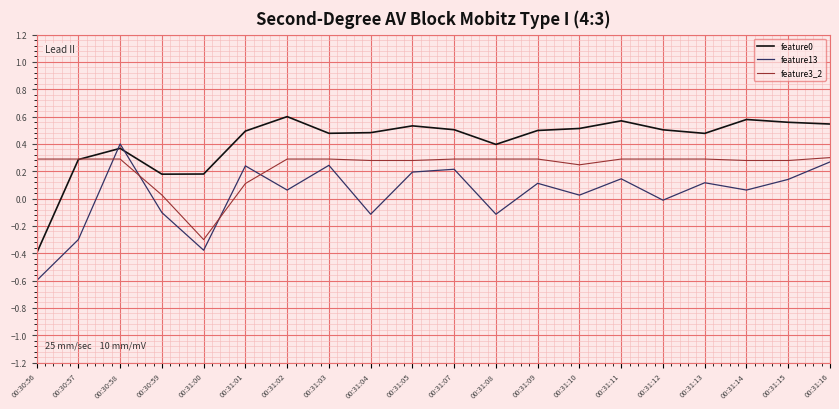

True or false: feature0 has a value of 0.6 at 00:31:14.

True